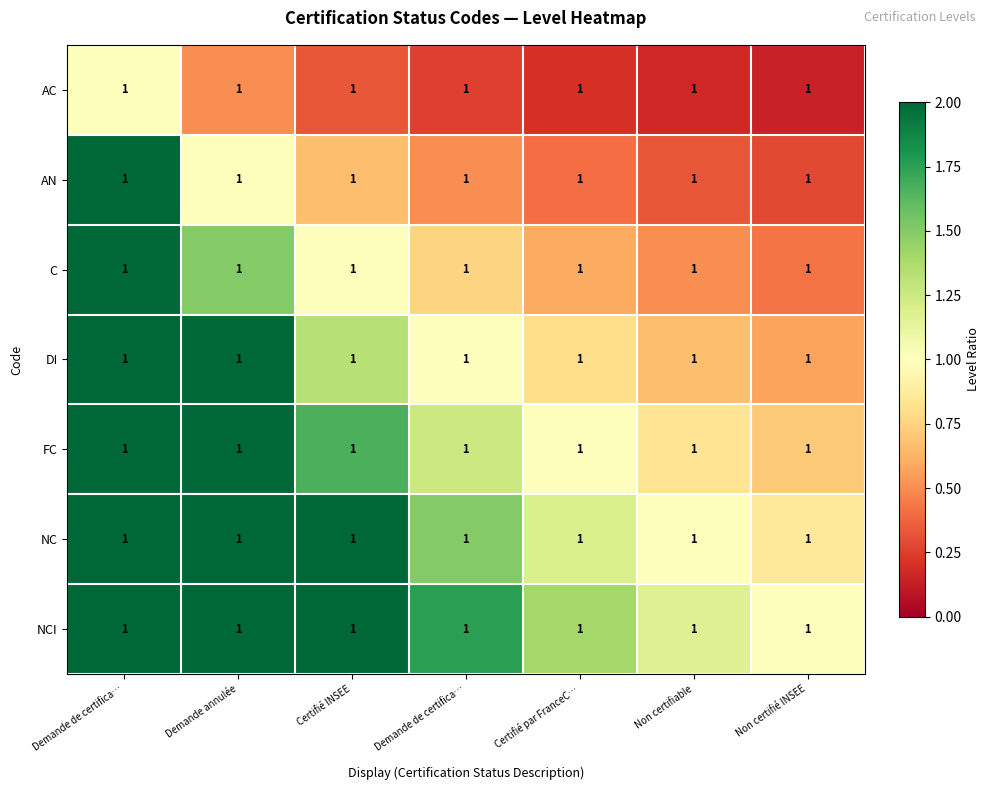

How many data points does each series have?

7